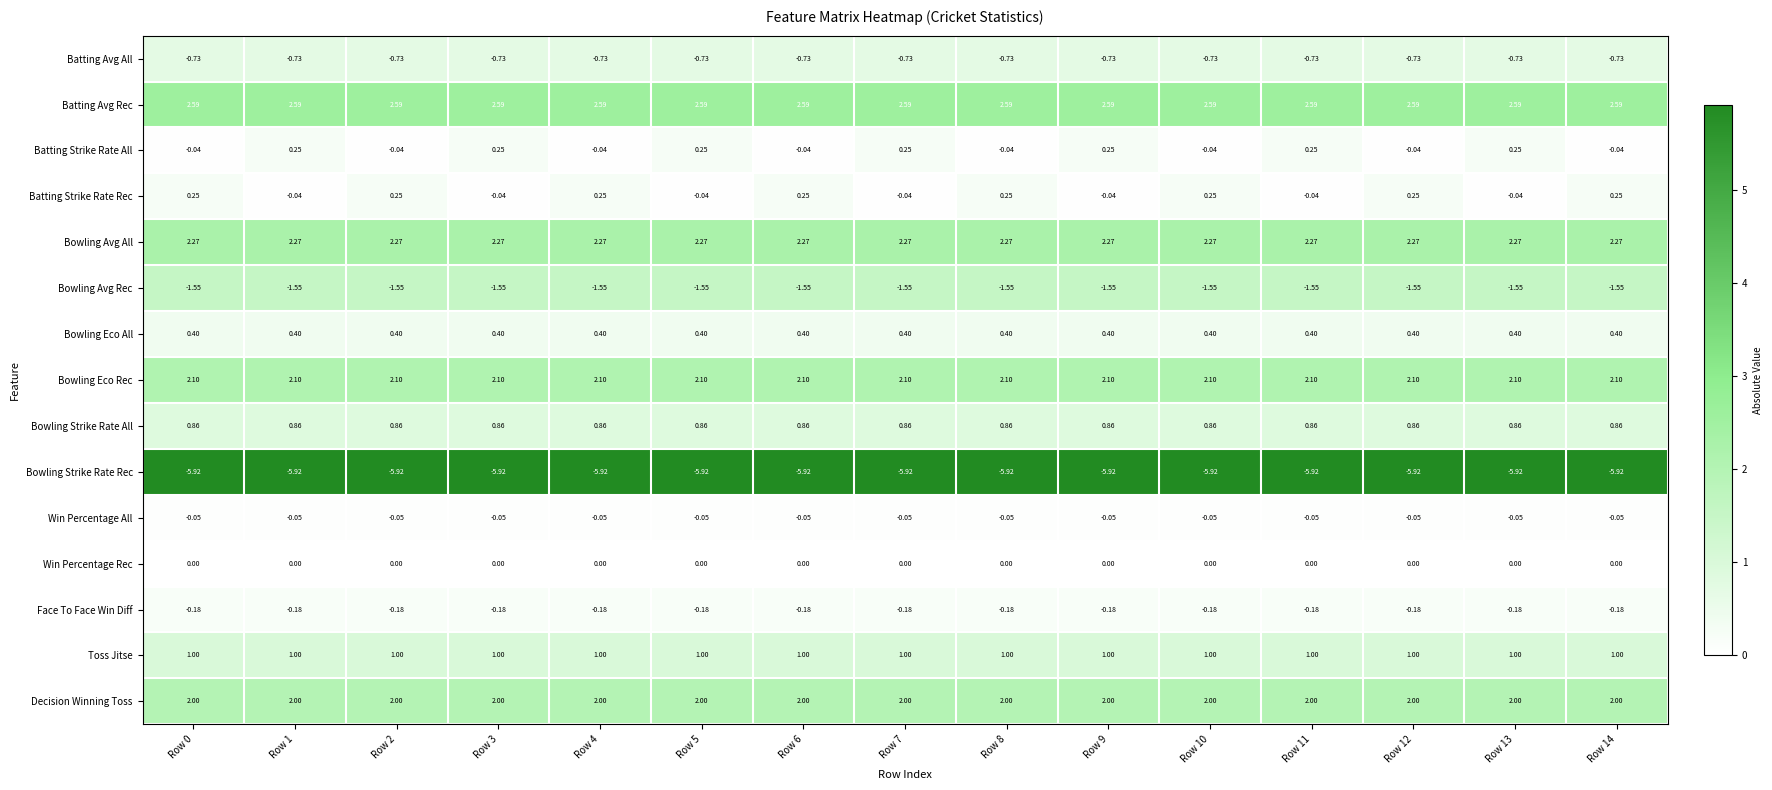

Is the value of Bowling Strike Rate Rec at Row 1 greater than the value of Batting Strike Rate Rec at Row 6?

No